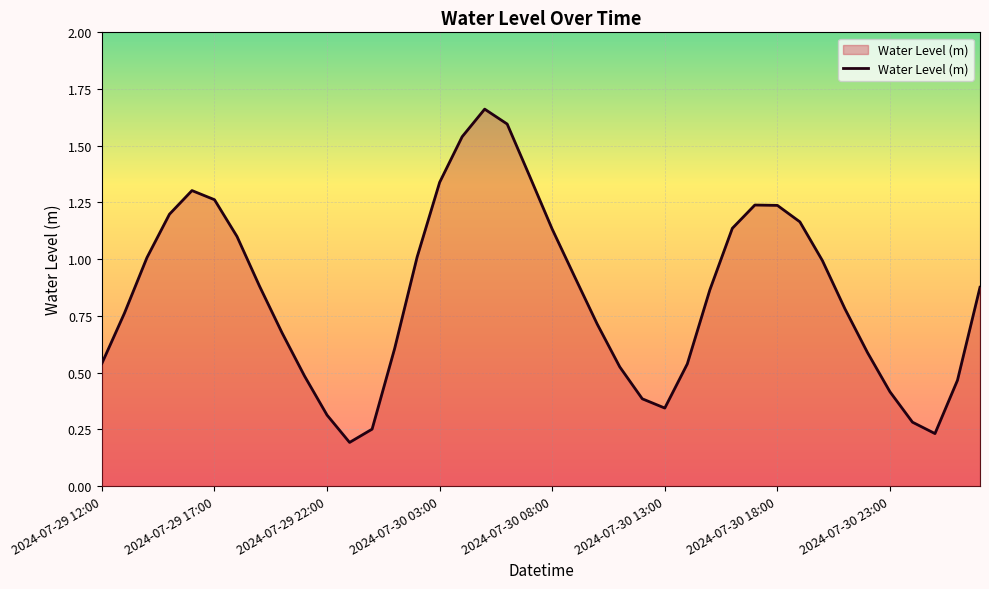

How many lines are shown in the chart?

1